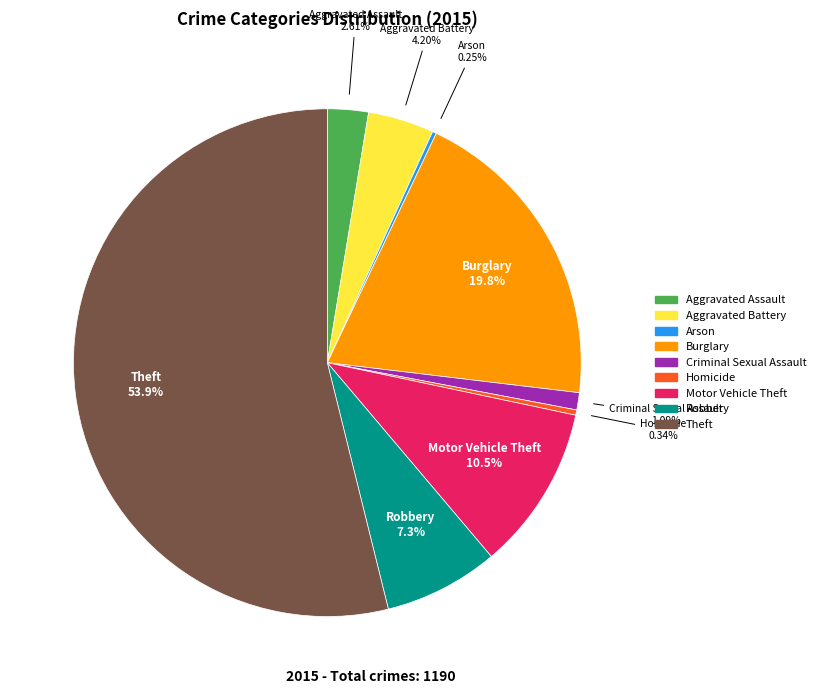

Combined, what portion of the pie is Criminal Sexual Assault and Motor Vehicle Theft?

11.6%